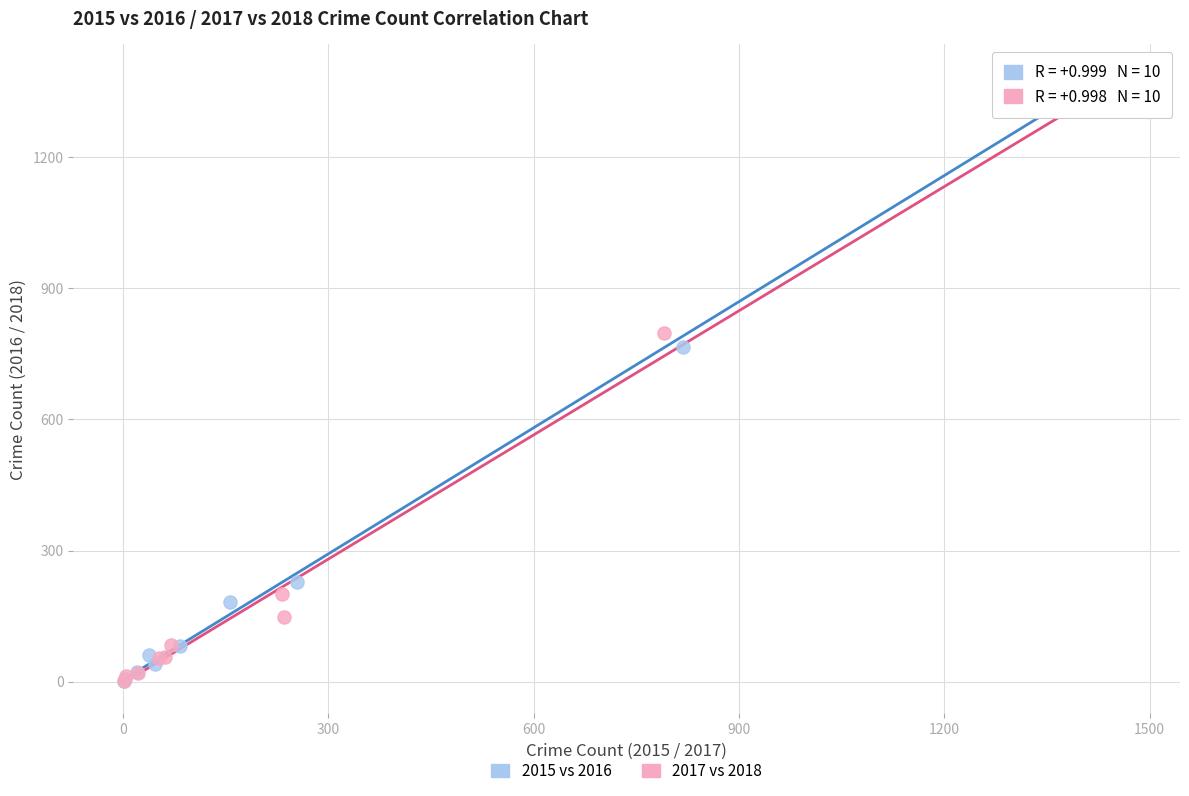

Which series has the largest Y range (max minus min)?

2015 vs 2016